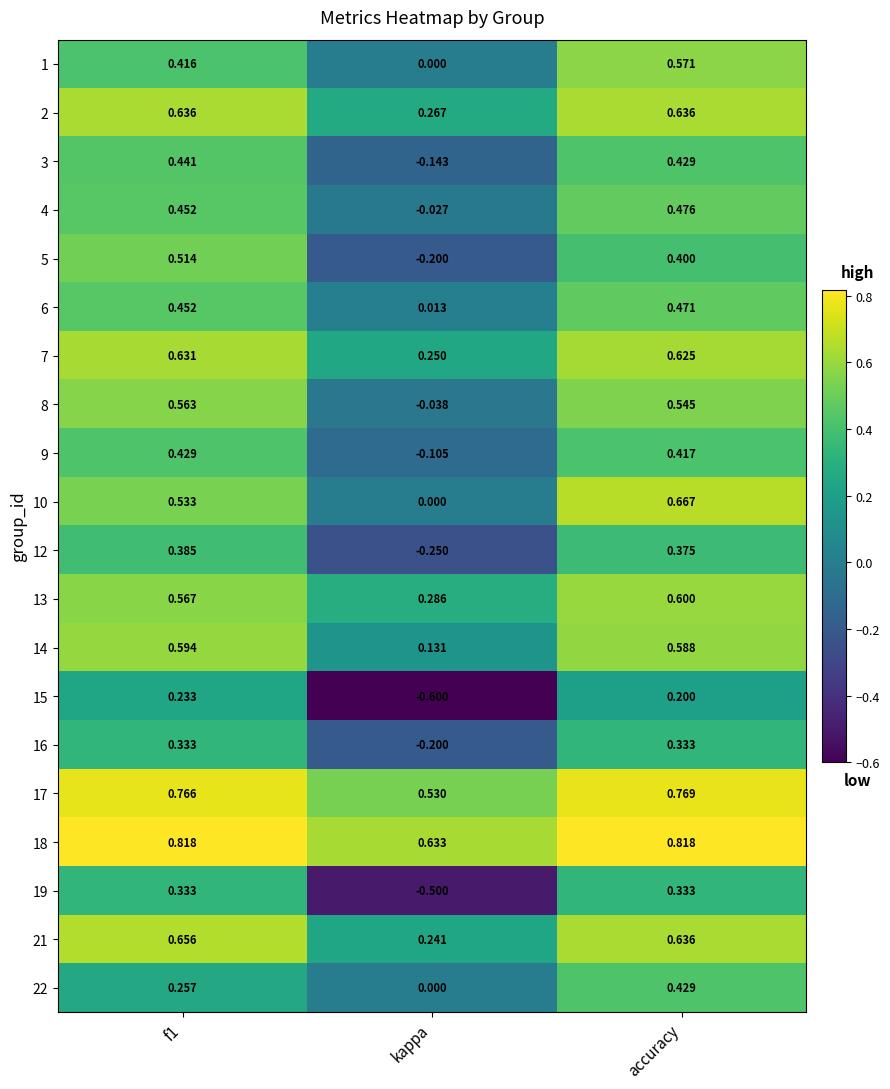

At which label does 21 reach its minimum?

kappa